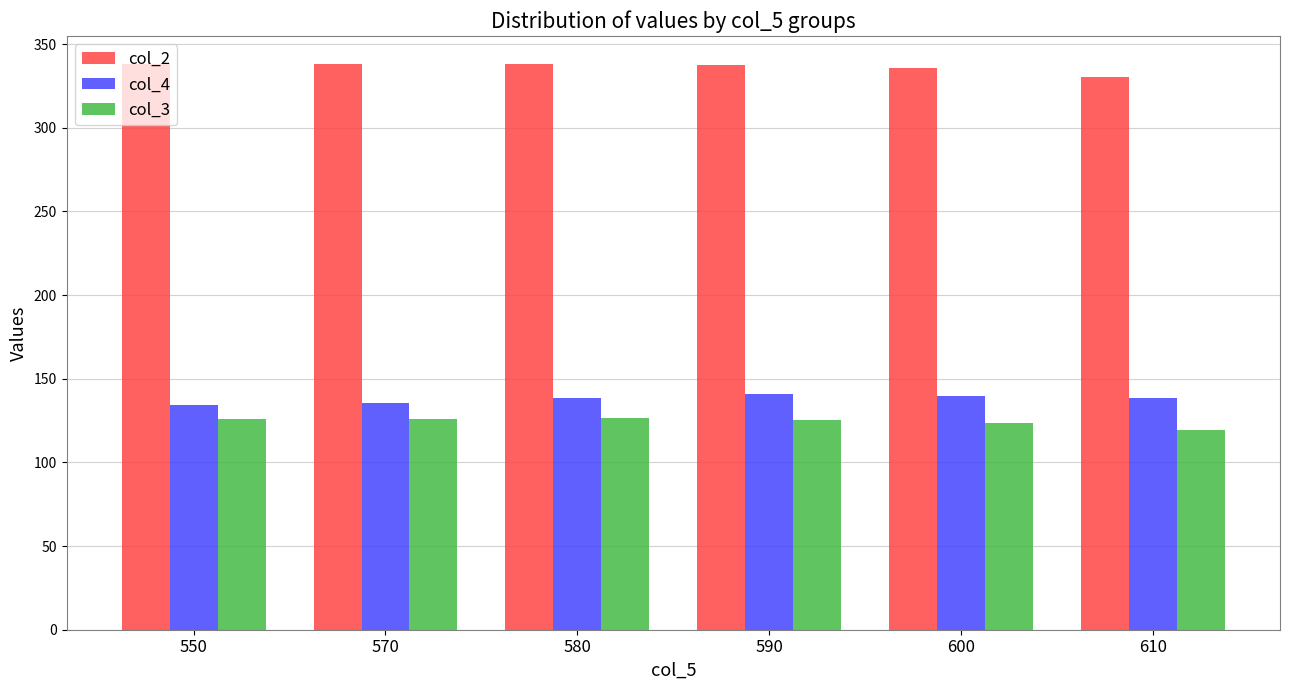

The value of col_4 at 570 is 135.3. True or false?

True